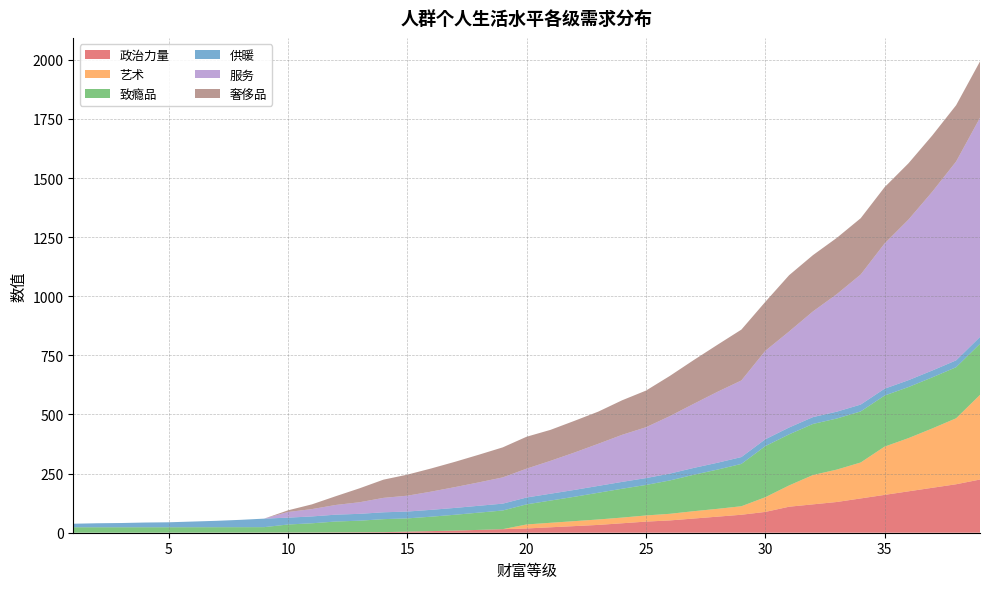

Reading right to left, extract all data points from this chart.

政治力量: 225.0	205.0	190.0	175.0	160.0	145.0	130.0	120.0	110.0	88.0	76.0	68.0	60.0	52.0	47.0	40.0	33.0	28.0	23.0	18.0	15.0	12.0	9.0	6.8	4.6	2.4	1.9	1.4	0.9	0.8	0.6	0.5	0.3	0.2	0.1	0.1	0.1	0.0	0.0
艺术: 358.0	279.0	251.0	225.0	204.0	152.0	137.0	124.0	90.0	62.0	36.0	33.0	31.0	28.0	26.0	24.0	23.0	21.0	19.0	17.0	0.0	0.0	0.0	0.0	0.0	0.0	0.0	0.0	0.0	0.0	0.0	0.0	0.0	0.0	0.0	0.0	0.0	0.0	0.0
致瘾品: 216.0	216.0	216.0	216.0	216.0	216.0	216.0	216.0	216.0	216.0	179.0	166.0	154.0	141.0	129.0	122.0	113.0	103.0	94.0	85.0	79.0	73.0	67.0	61.0	56.0	55.0	49.0	46.0	39.0	34.0	23.0	23.0	23.0	23.0	23.0	23.0	23.0	23.0	23.0
供暖: 29.0	29.0	29.0	29.0	29.0	29.0	29.0	29.0	29.0	29.0	29.0	29.0	29.0	29.0	29.0	29.0	29.0	29.0	29.0	29.0	29.0	29.0	29.0	29.0	29.0	29.0	29.0	29.0	29.0	29.0	36.0	31.0	27.0	24.0	21.0	20.0	18.0	17.0	15.0
服务: 927.0	841.0	756.0	679.0	614.0	550.0	497.0	447.0	406.0	374.0	324.0	300.0	271.0	243.0	215.0	199.0	178.0	158.0	139.0	122.0	111.0	99.0	88.0	77.0	67.0	61.0	49.0	41.0	31.0	24.0	0.0	0.0	0.0	0.0	0.0	0.0	0.0	0.0	0.0
奢侈品: 238.0	238.0	238.0	238.0	238.0	238.0	238.0	238.0	238.0	207.0	215.0	199.0	185.0	170.0	155.0	146.0	136.0	134.0	131.0	135.0	127.0	117.0	107.0	98.0	89.0	77.0	59.0	37.0	20.0	7.0	0.0	0.0	0.0	0.0	0.0	0.0	0.0	0.0	0.0